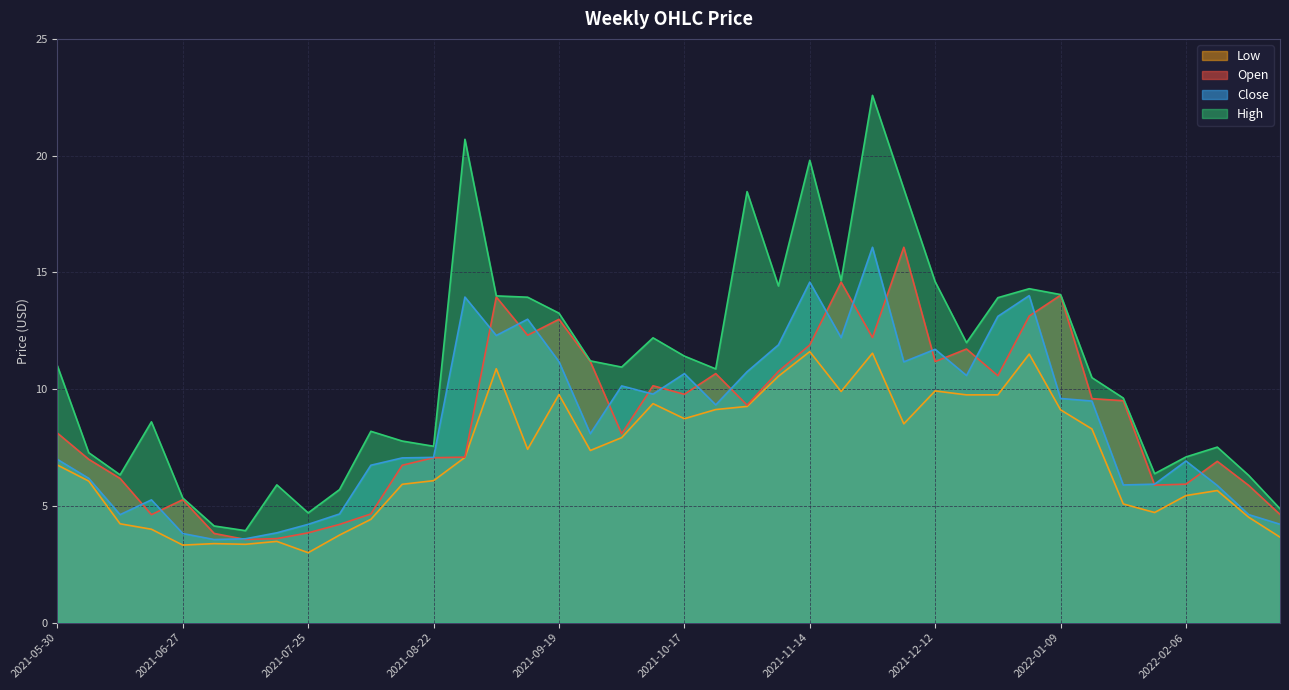

True or false: Close and Low intersect in this chart.

False